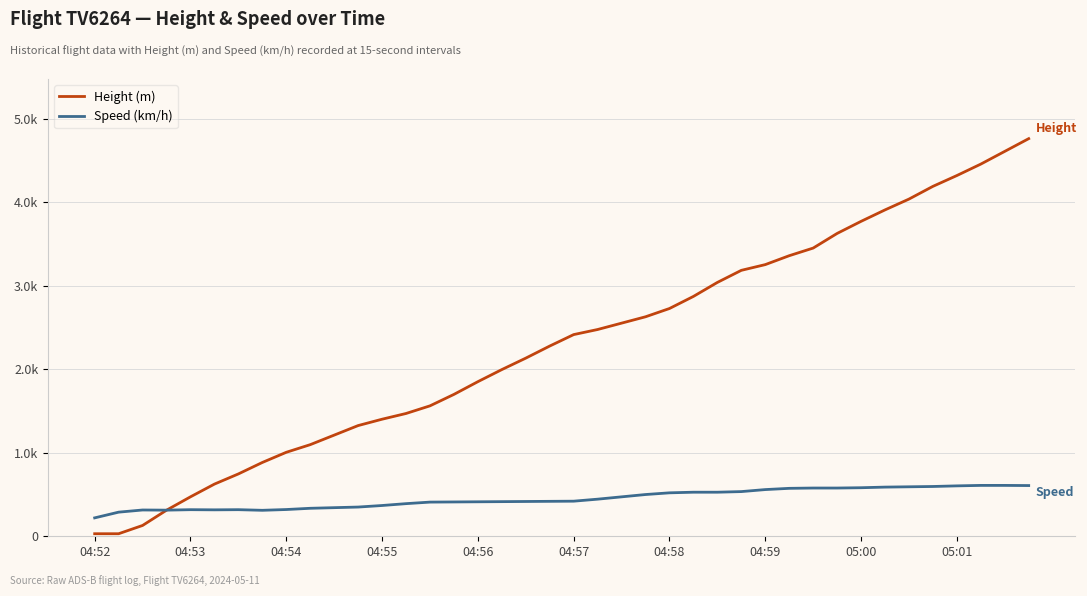

What is the value of the Speed (km/h) point at the 26th from the left?

527.8